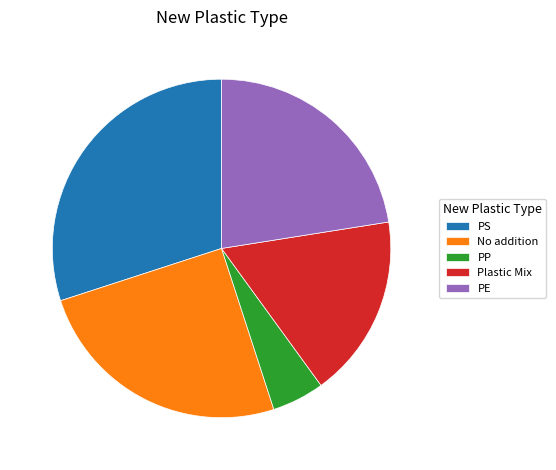

How many segments does this pie chart have?

5